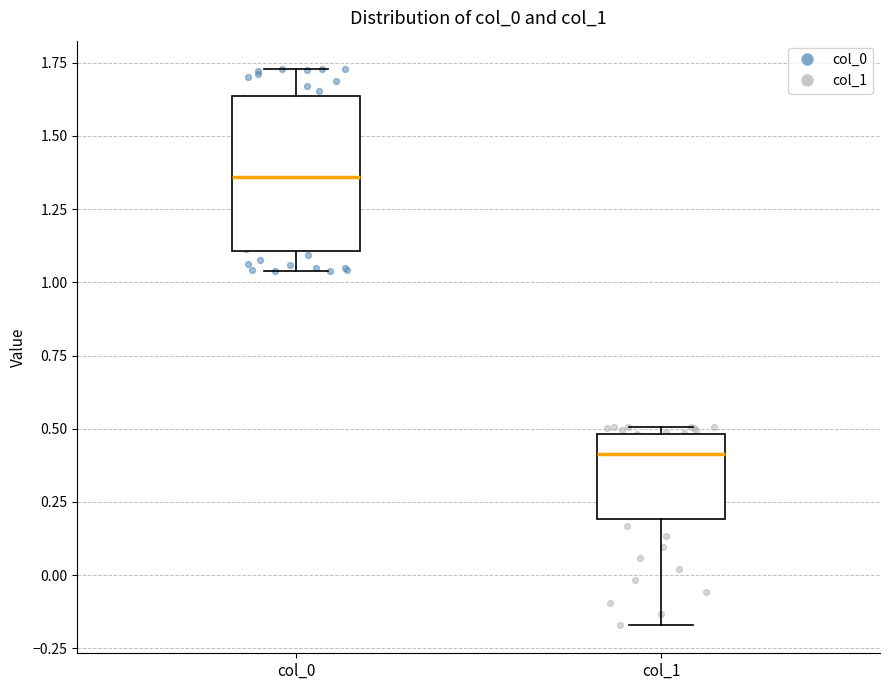

Which box has the highest median line?

col_0